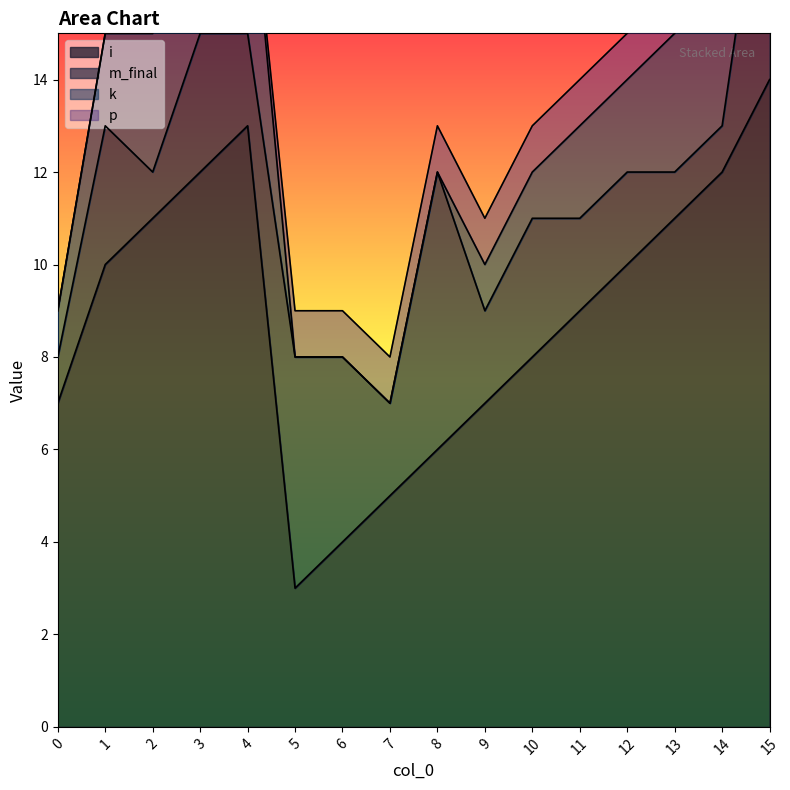

How many positive values does the k series have?

12